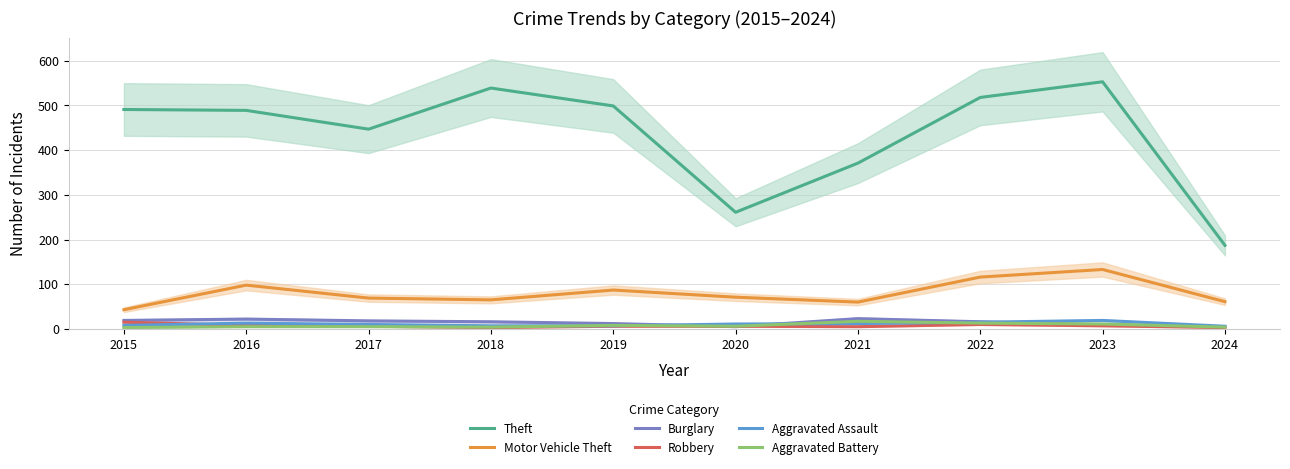

At which category is the sum across all series the highest?

2023